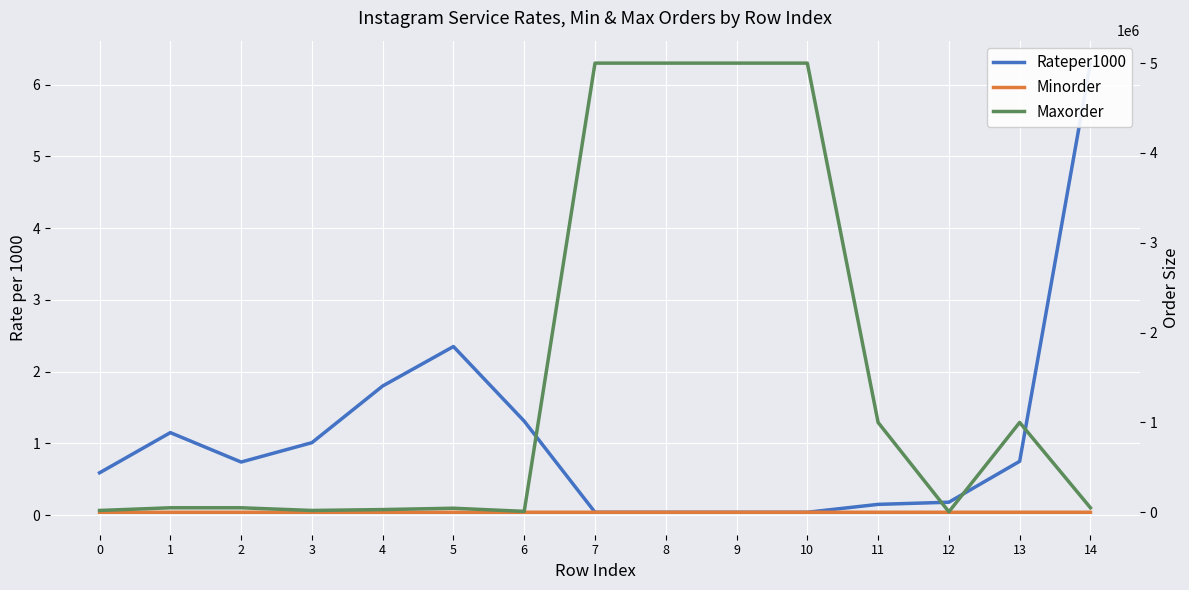

Reading left to right, transcribe all the data shown in this chart.

Rateper1000: 0.6	1.1	0.7	1.0	1.8	2.4	1.3	0.0	0.0	0.0	0.0	0.1	0.2	0.8	6.3
Minorder: 40.0	50.0	50.0	100.0	100.0	50.0	50.0	100.0	100.0	100.0	100.0	100.0	100.0	200.0	100.0
Maxorder: 20000.0	50000.0	50000.0	20000.0	30000.0	45000.0	10000.0	5000000.0	5000000.0	5000000.0	5000000.0	1000000.0	5000.0	1000000.0	50000.0